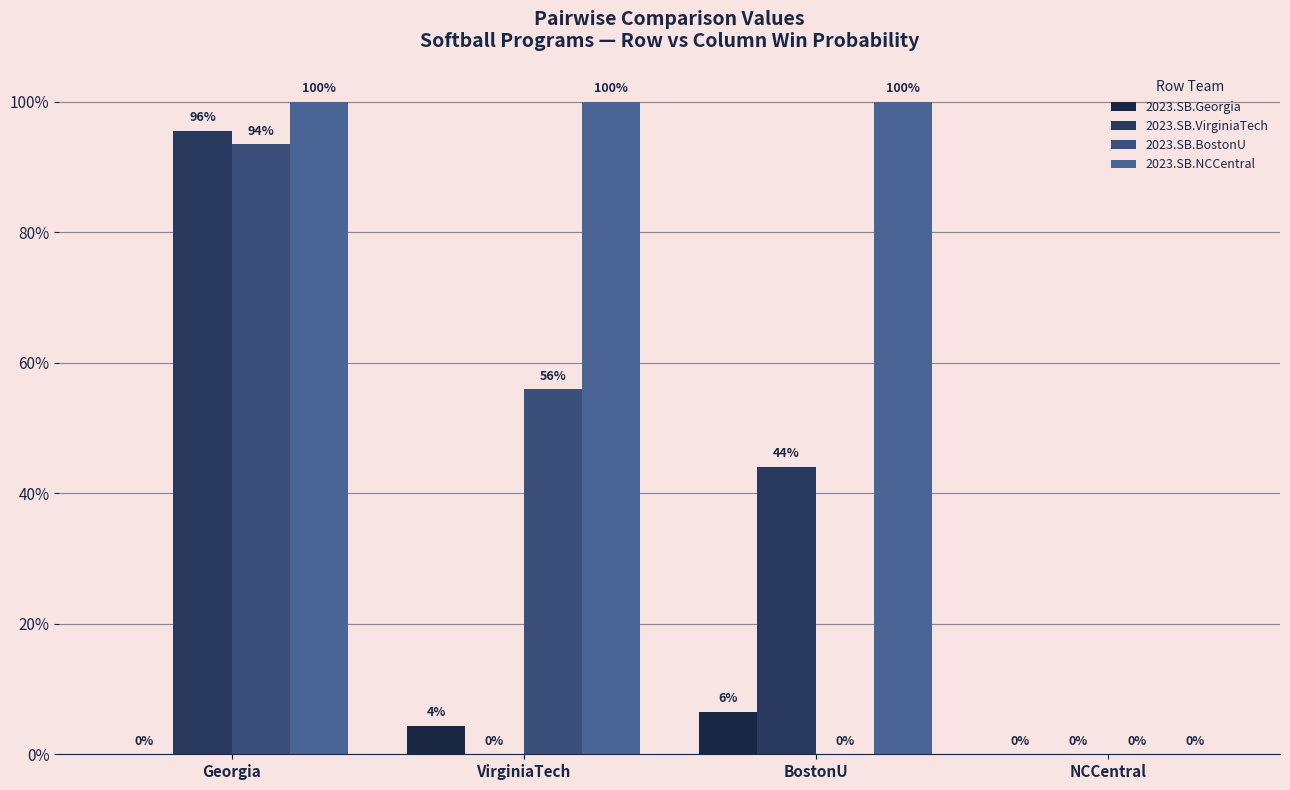

How many categories are shown in the chart?

4